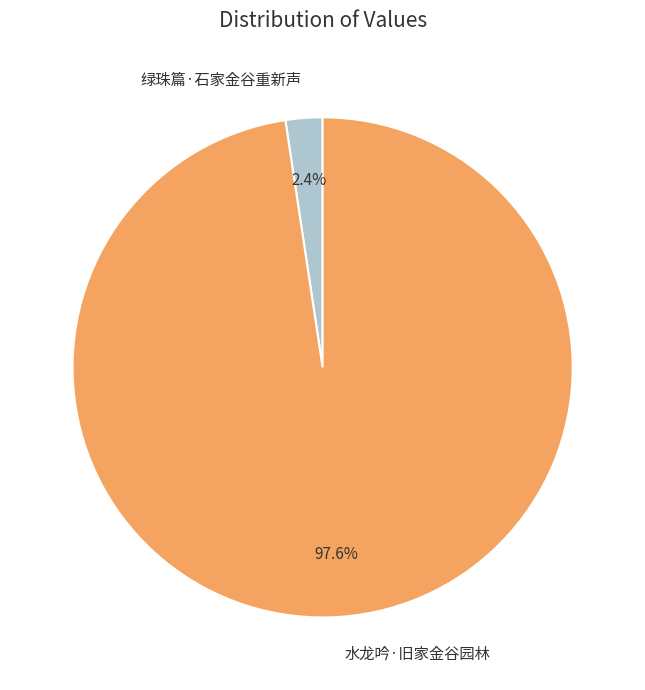

Is it true that 绿珠篇·石家金谷重新声 is 2% of the pie?

True